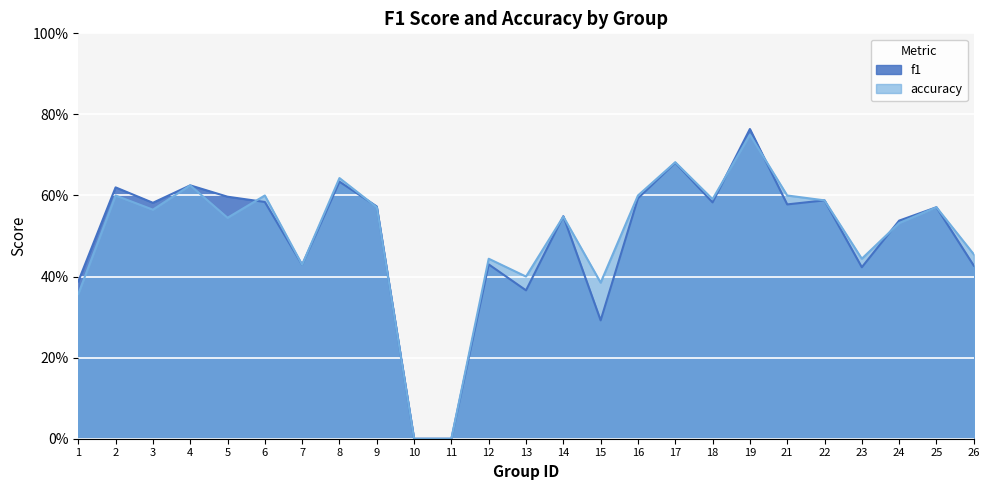

At which category does accuracy reach its first local valley?

3